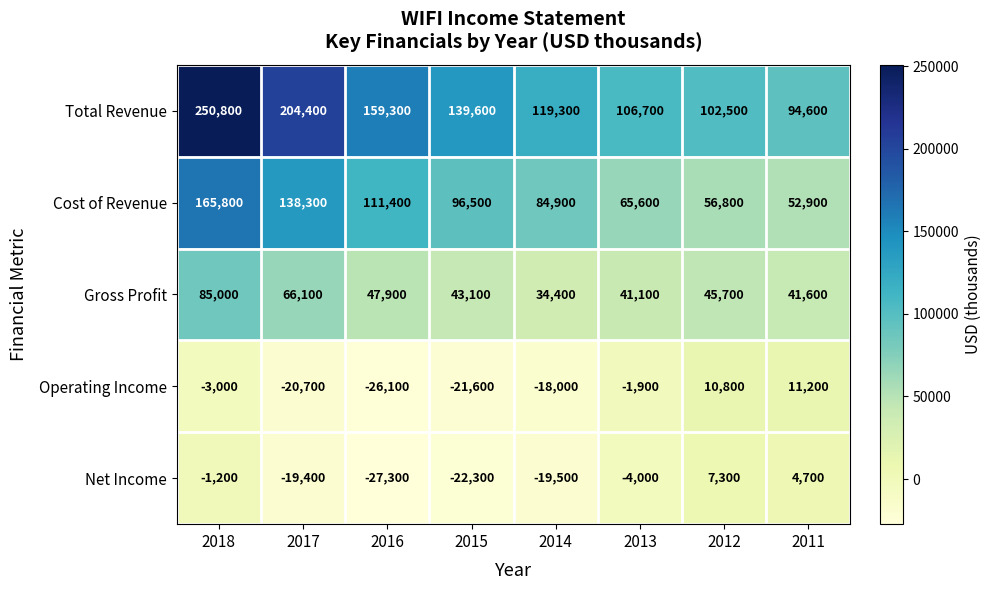

At which label does Cost of Revenue reach its minimum?

2011